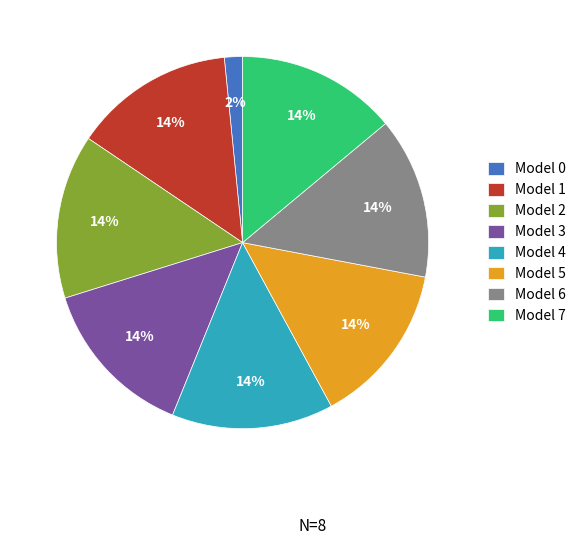

Does Model 4 represent more than half of the total?

No